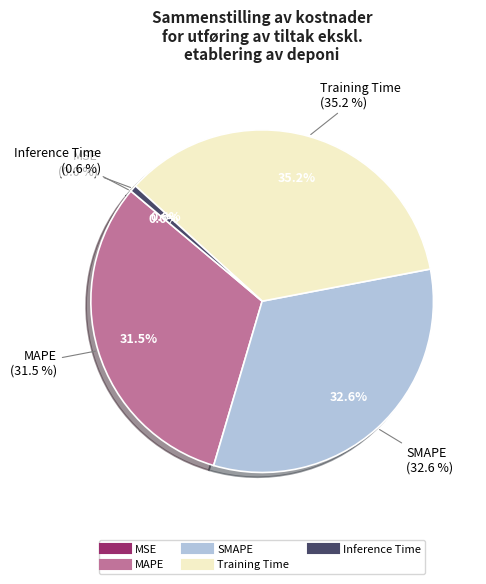

Is Inference Time the majority of the pie?

No